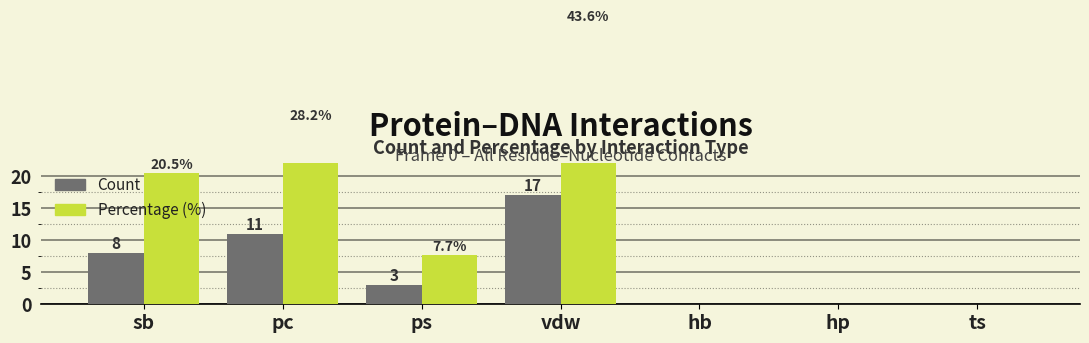

What is the label of the 2nd bar from the left?

pc